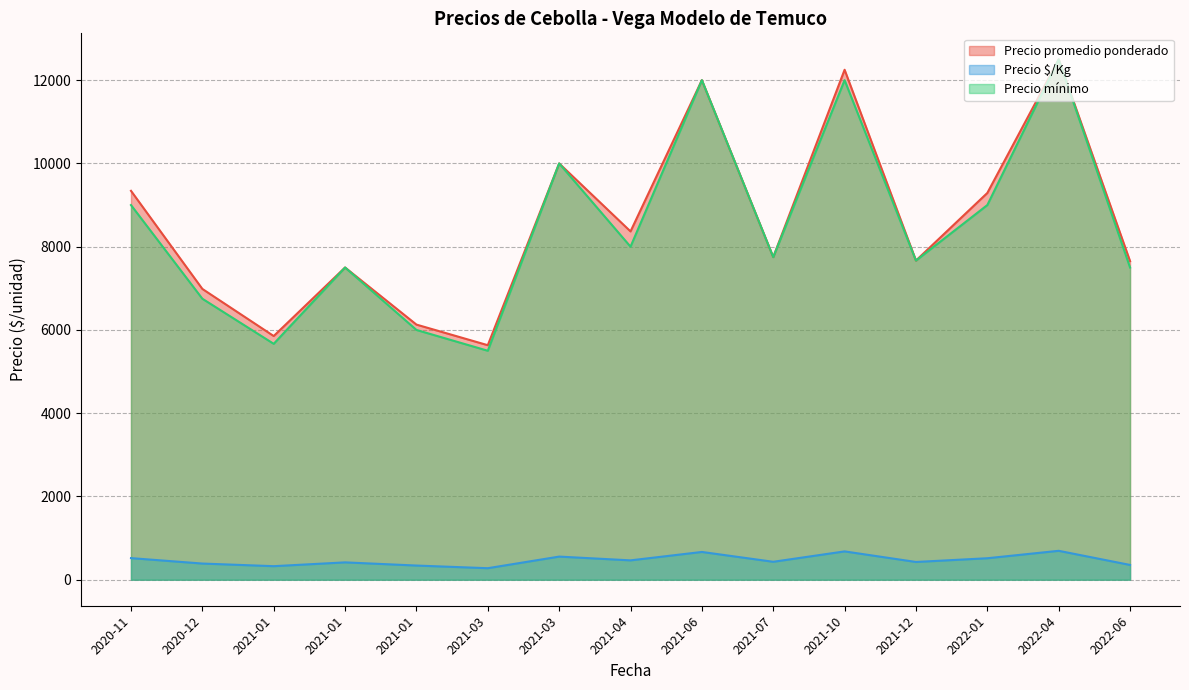

What is the lowest value of the Precio $/Kg series?

276.7